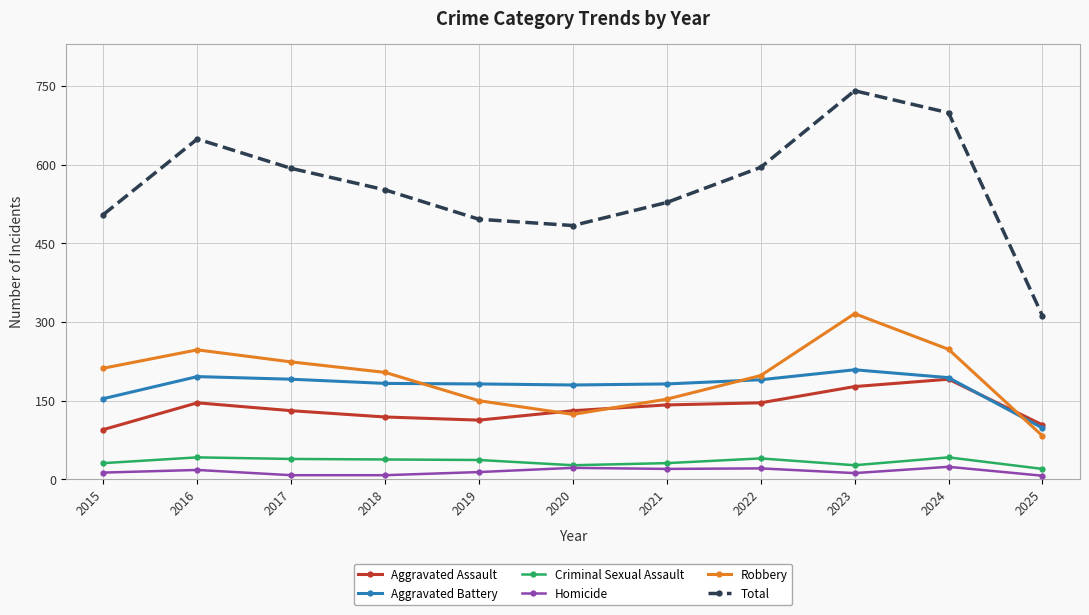

Where is Aggravated Battery nearest to the value 153?

2015